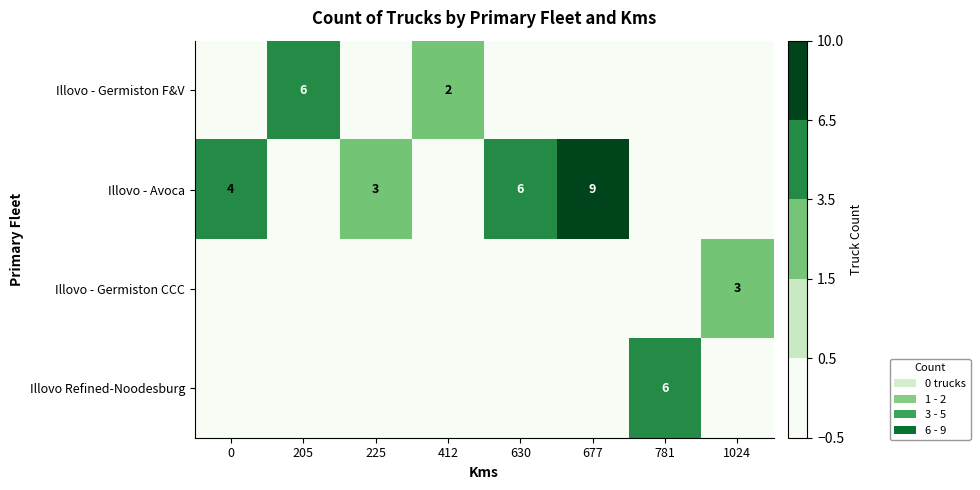

Is the value of Illovo - Avoca at 0 greater than the value of Illovo - Germiston F&V at 205?

No